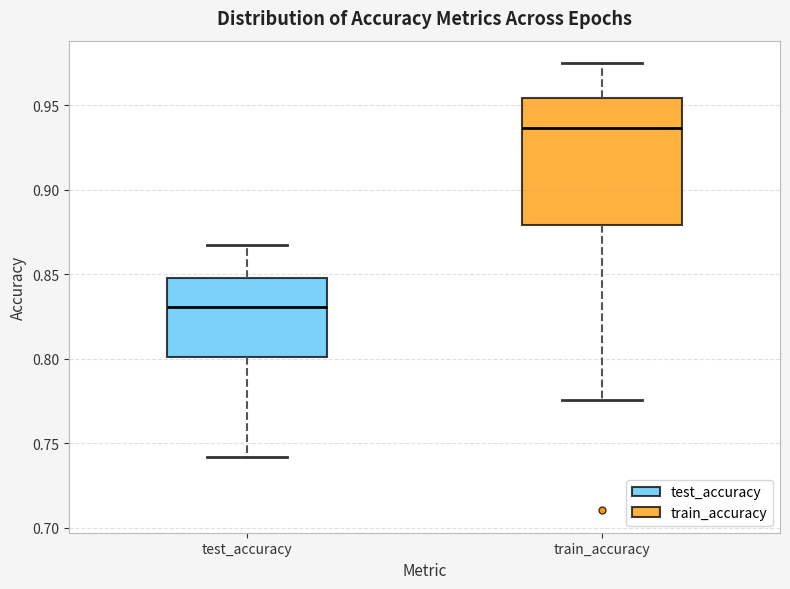

Reading left to right, transcribe this box plot: for each box, give where its median line is, the range the box spans, and where its two whiskers end, as read against the y-axis. The values are not printed on the chart, so give them approximately, as read against the axis.

test_accuracy: median 0.830, box 0.800 to 0.850, whiskers 0.740 to 0.865
train_accuracy: median 0.935, box 0.880 to 0.955, whiskers 0.775 to 0.975